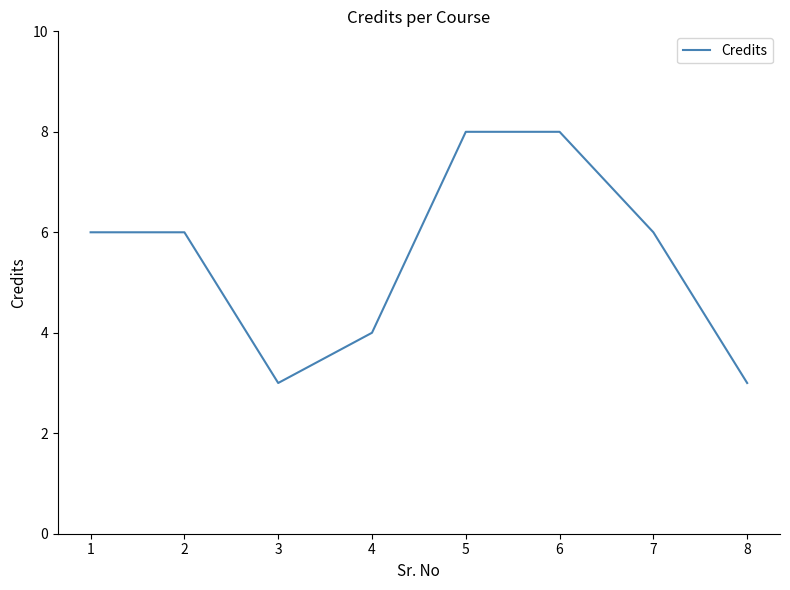

What is the minimum value shown in the chart?

3